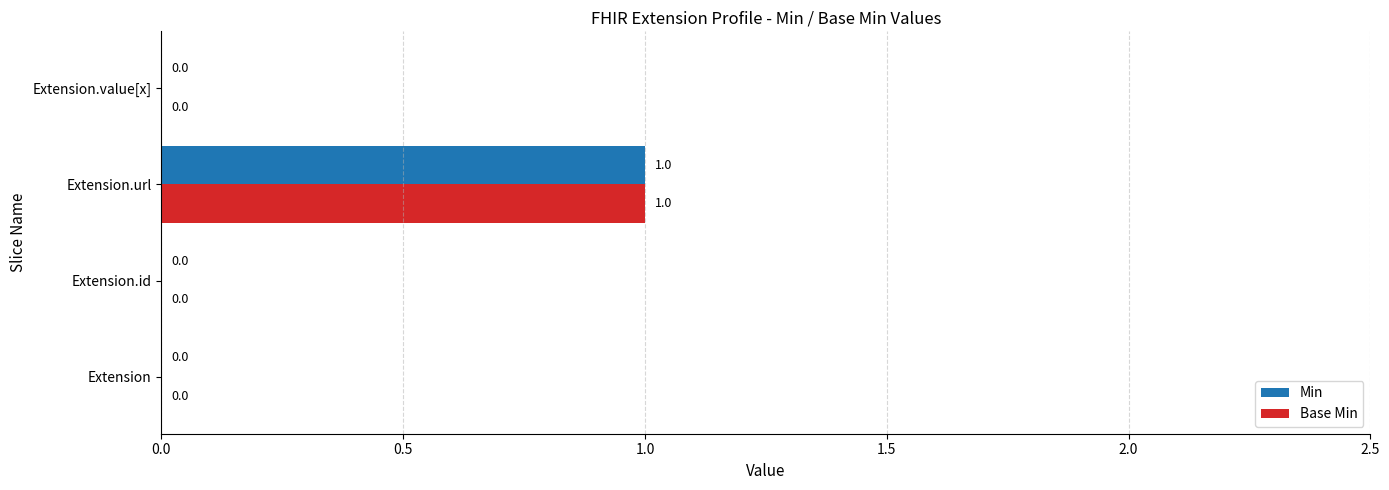

The value of Min at Extension.url is 1. True or false?

True